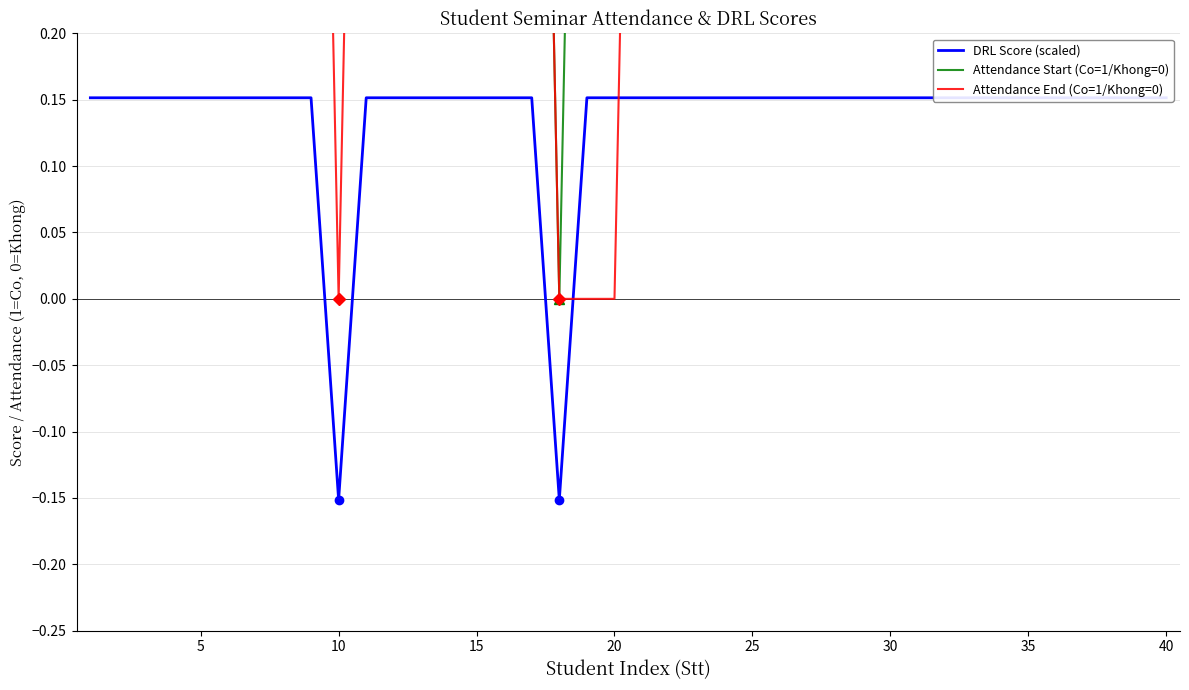

What is the minimum value shown in the chart?

-0.2